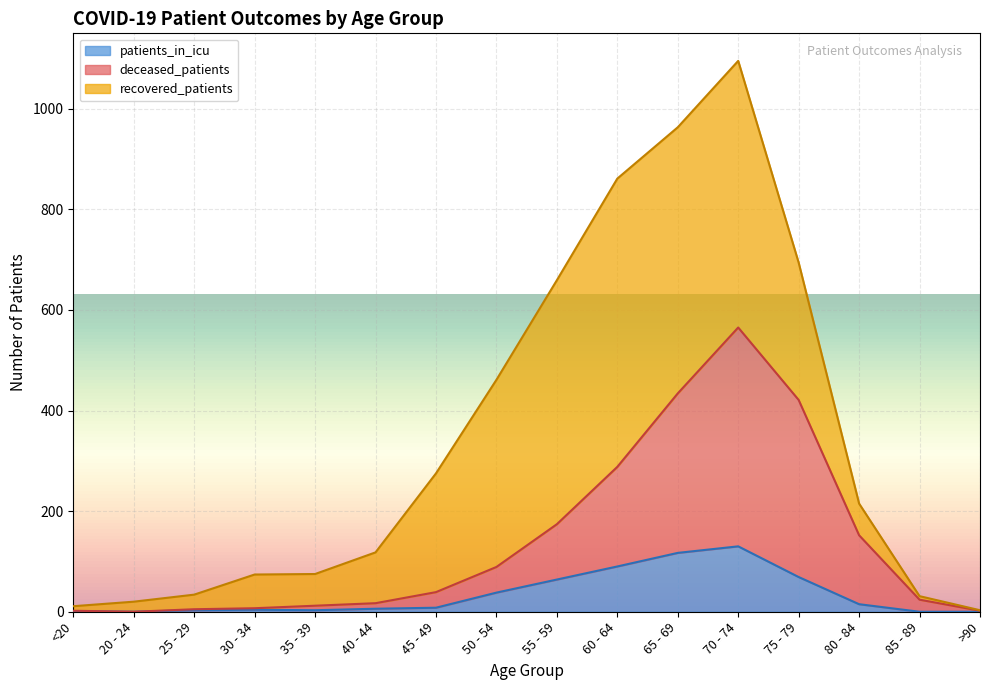

At which category is the sum across all series the highest?

70 - 74